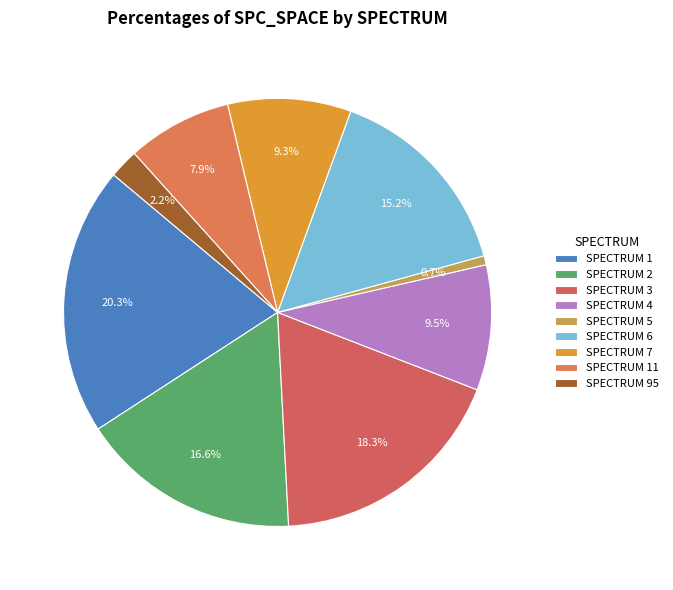

Count the number of slices in the pie.

9